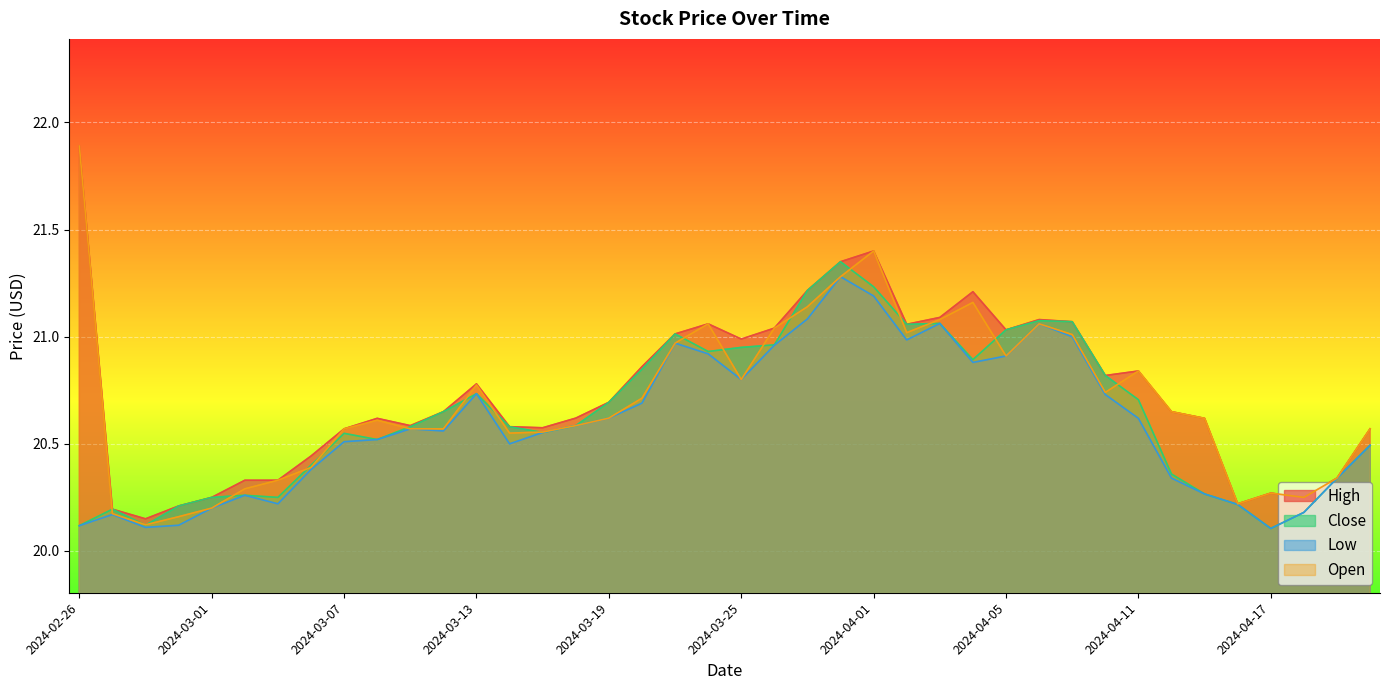

What is the difference between the Close values at 2024-04-05 and 2024-03-26?

0.1